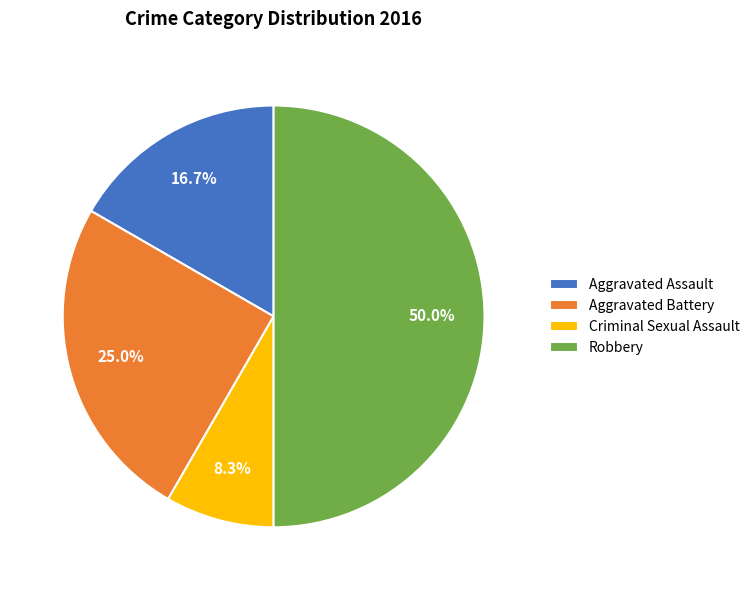

What percentage is NOT represented by Aggravated Battery?

75.0%